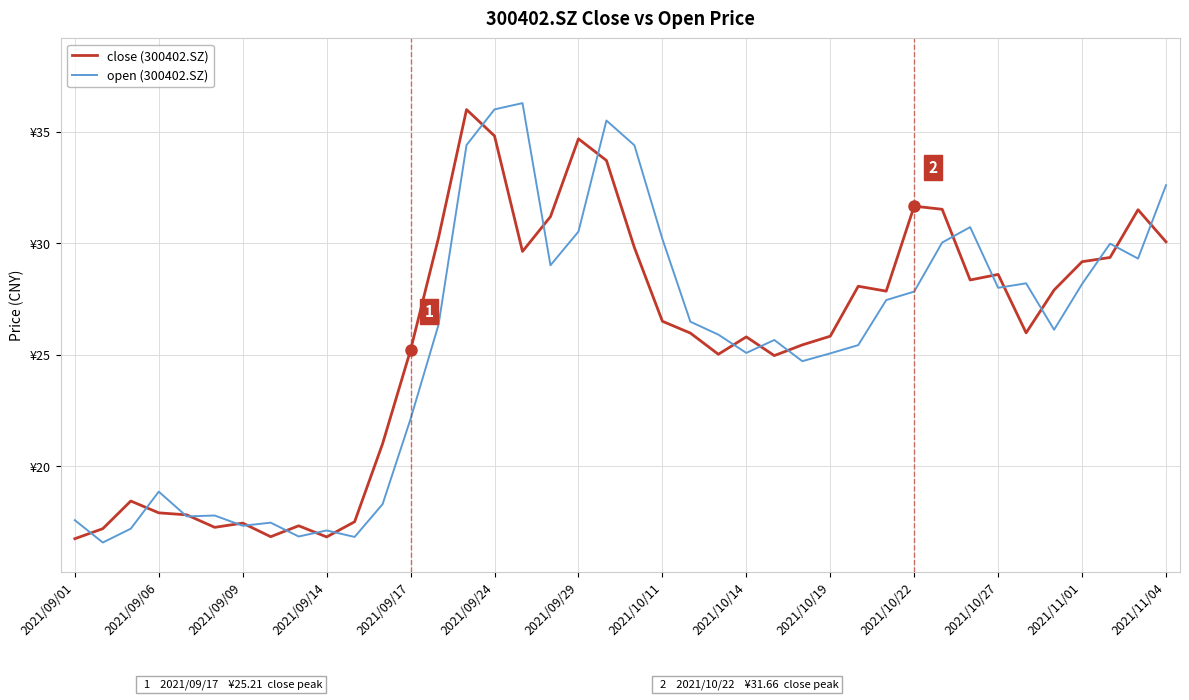

True or false: open (300402.SZ) and close (300402.SZ) intersect in this chart.

True